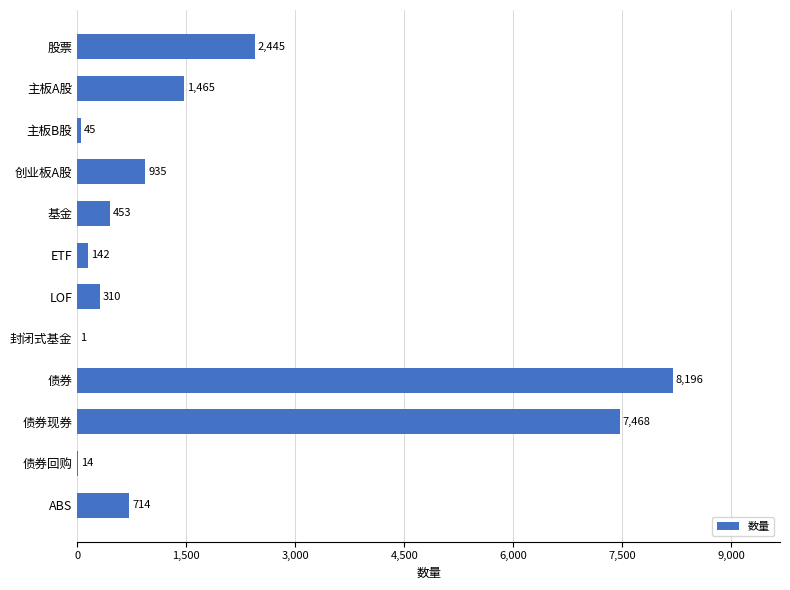

Which has a higher value, 封闭式基金 or 主板A股?

主板A股